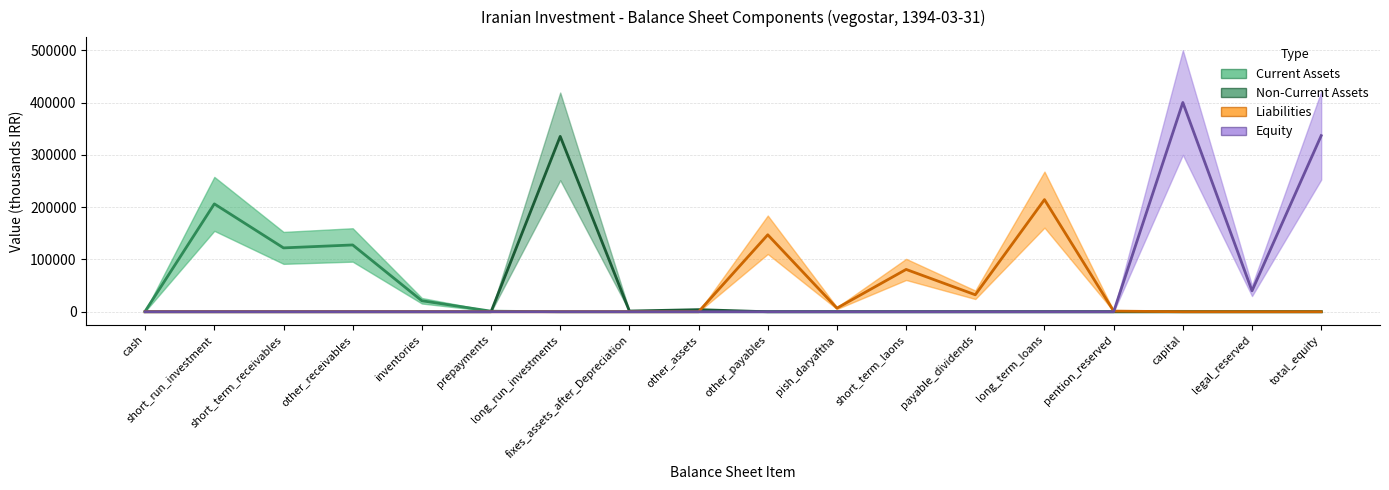

At legal_reserved, list the series in order from largest to smallest.

Equity, Current Assets, Non-Current Assets, Liabilities